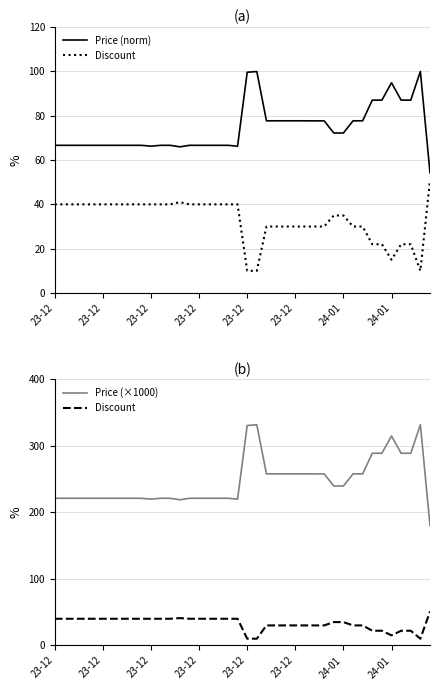

True or false: Discount and Price (×1000) cross at least once.

False